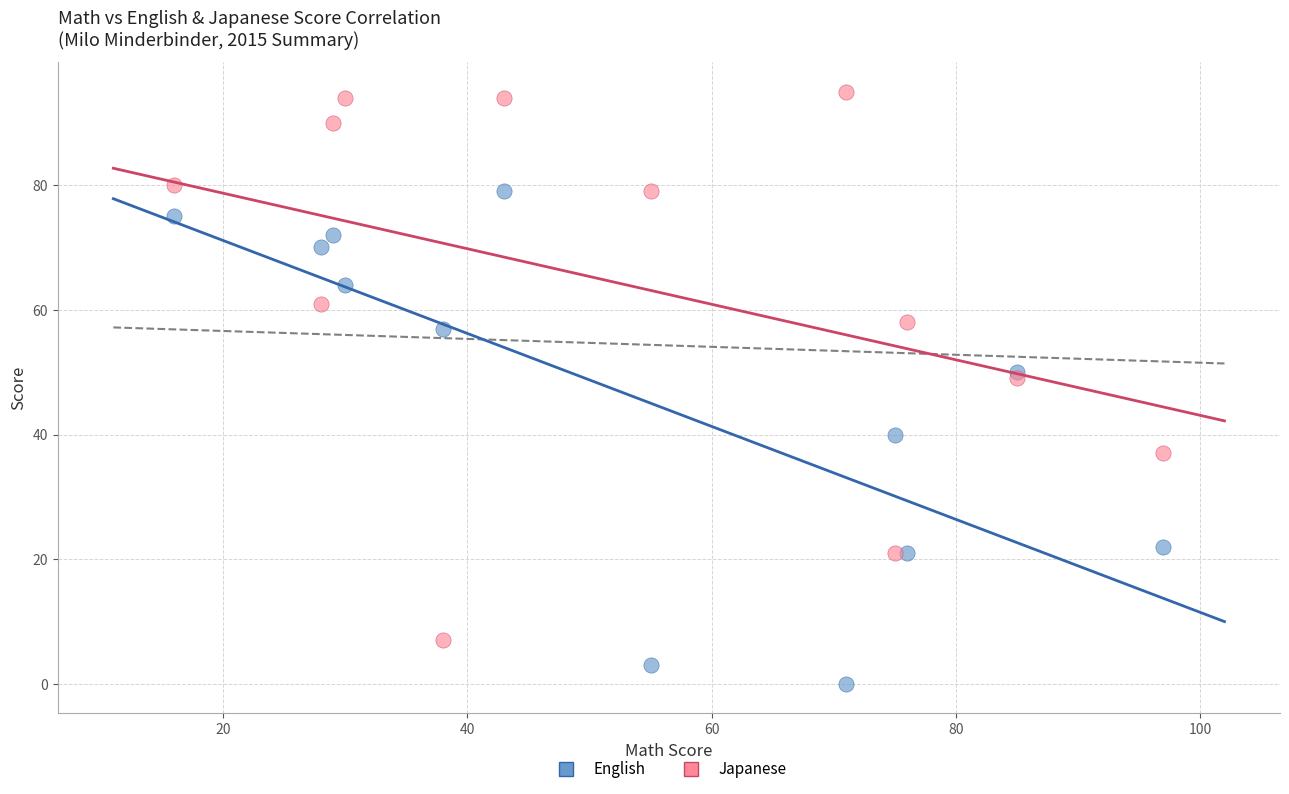

Which series contains the highest Y value?

Japanese